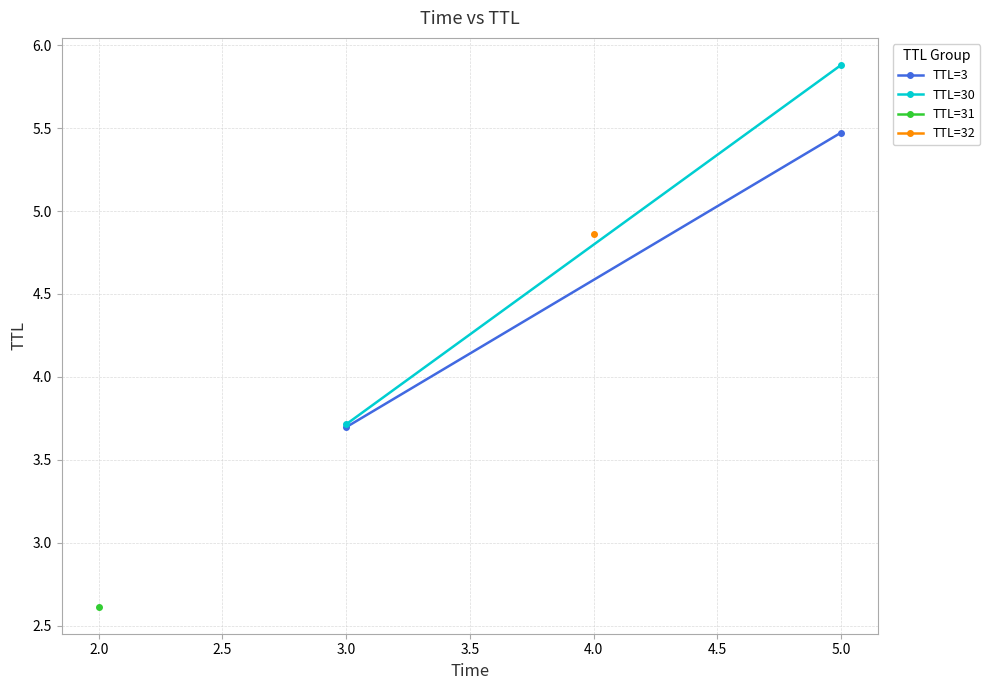

Which series has the widest spread of values?

TTL=30